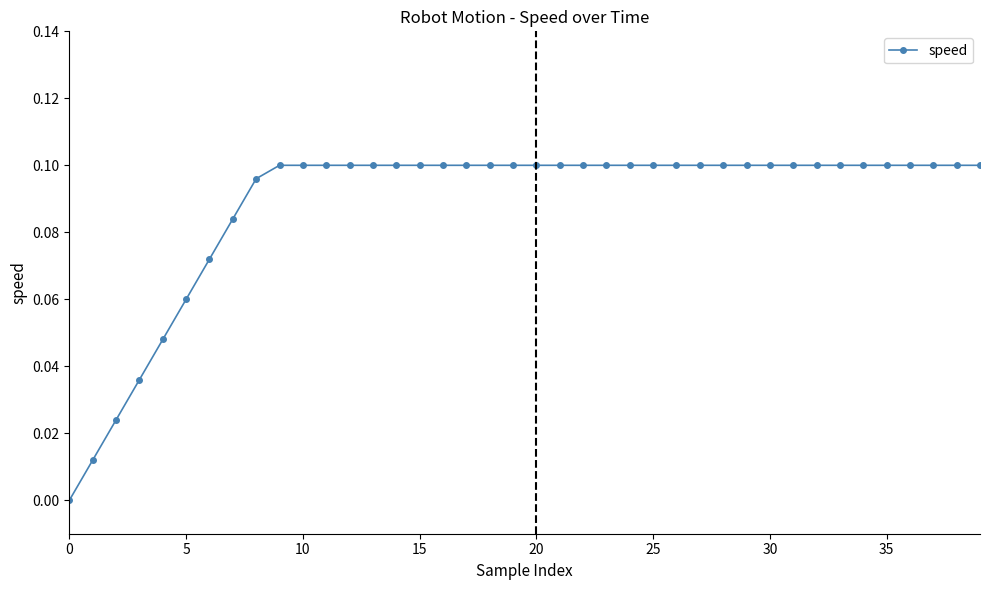

What is the maximum value shown in the chart?

0.1